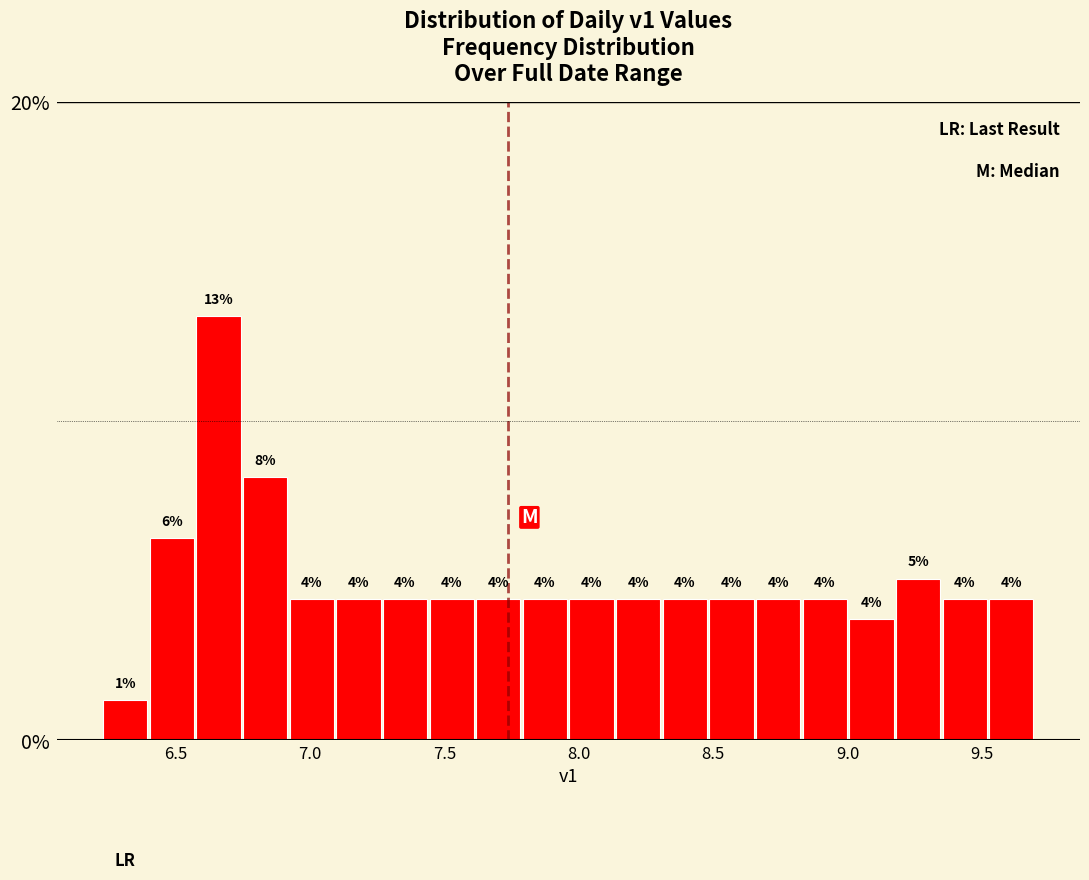

Around what value on the x-axis is the tallest bar? Give the approximate position of its centre, as read against the axis.

6.65